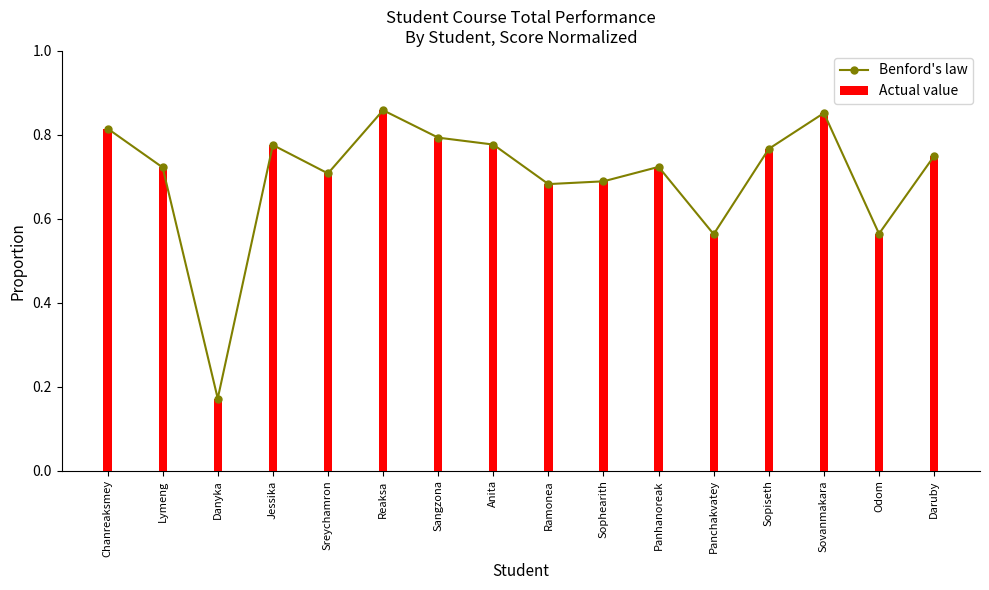

How many categories are shown in the chart?

16